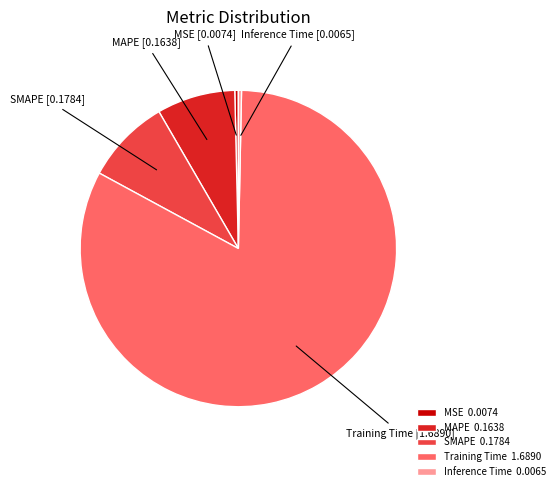

Does MSE account for over 50% of the chart?

No